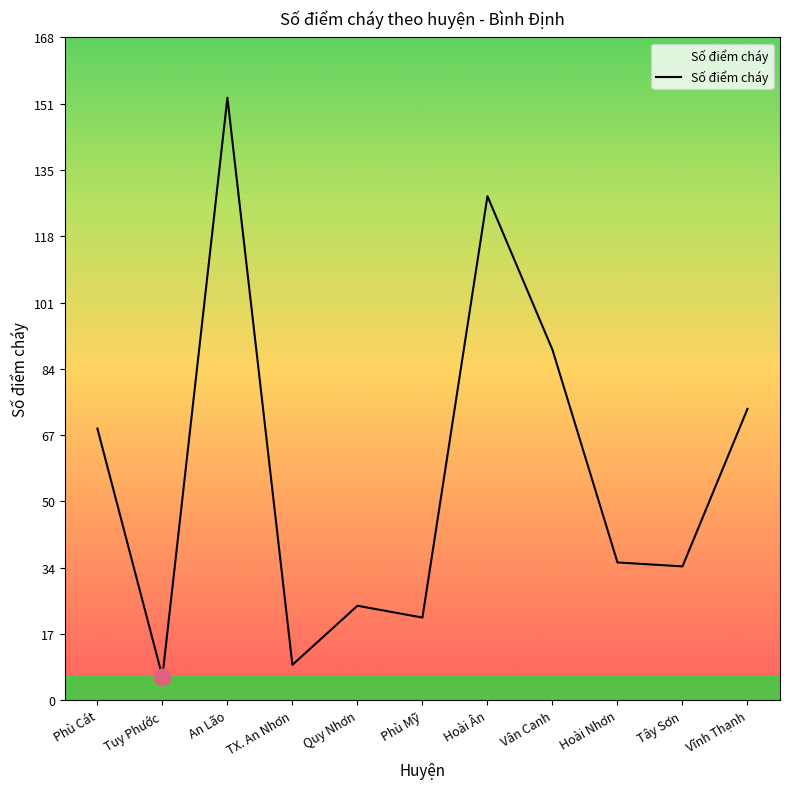

True or false: the data shows 131 at Vân Canh.

False